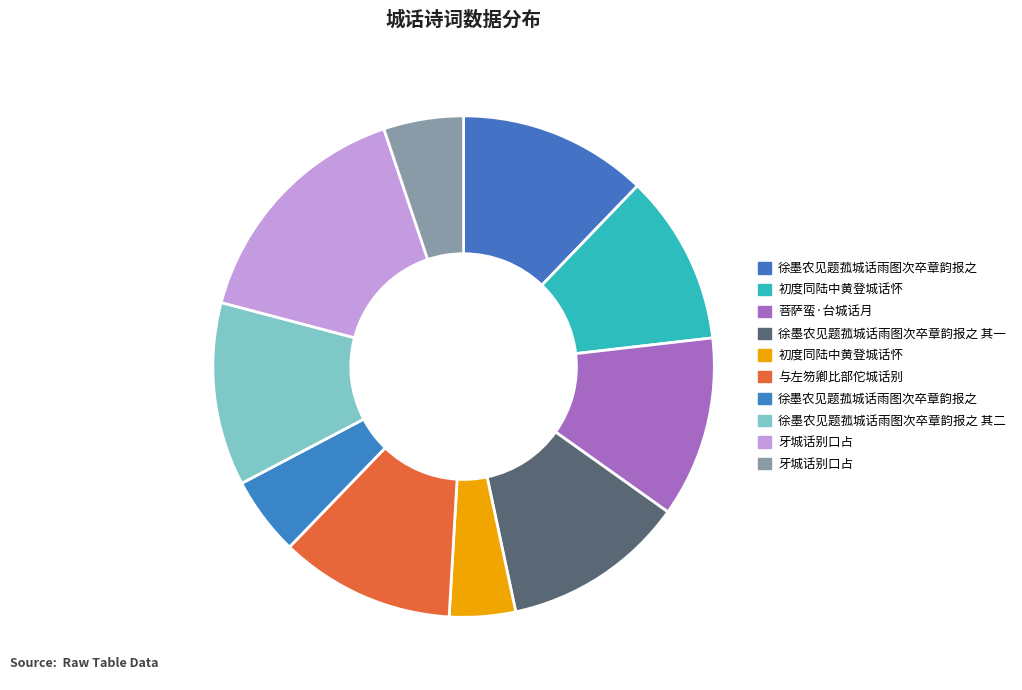

To the nearest percent, what is the difference between the largest and smallest slice percentages?

11%